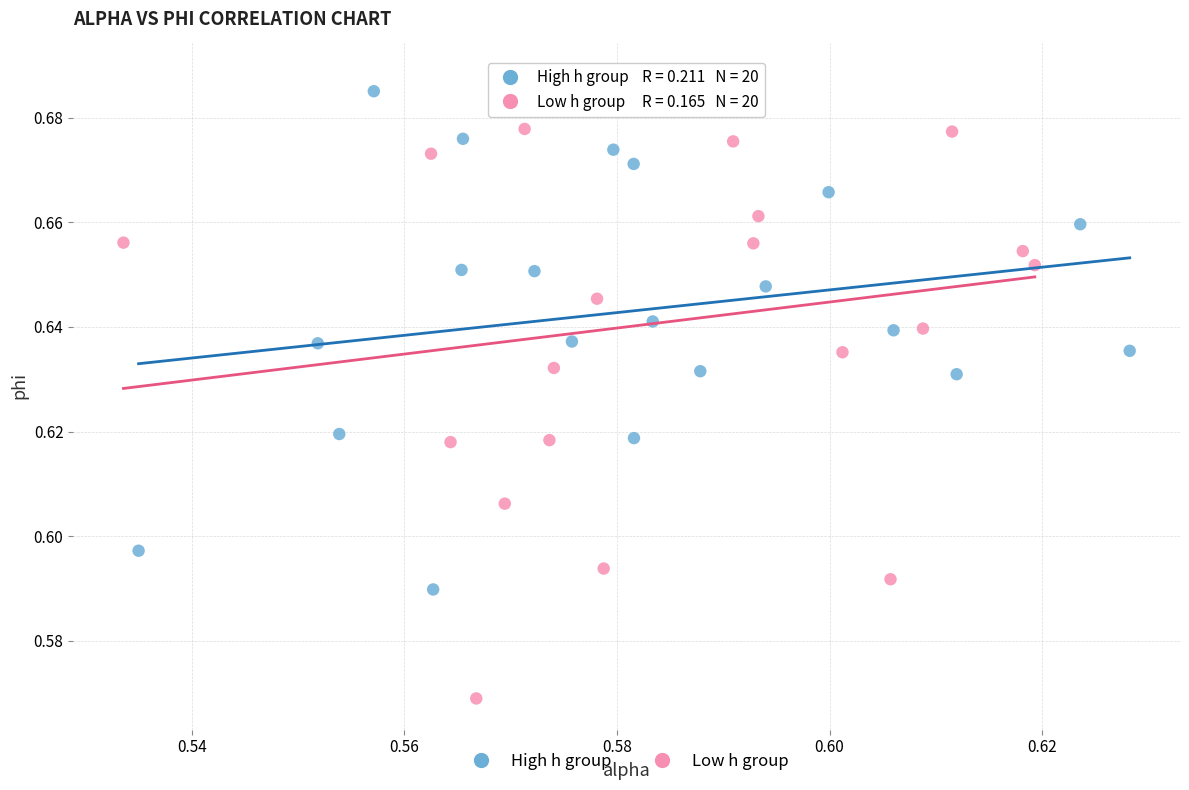

Which series contains the lowest Y value?

Low h group